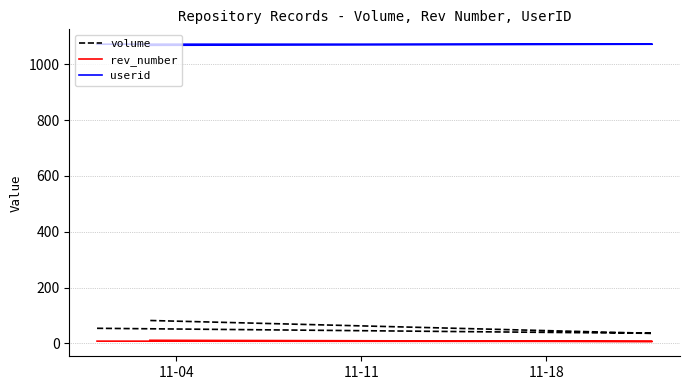

How many data points in rev_number are less than 8?

1